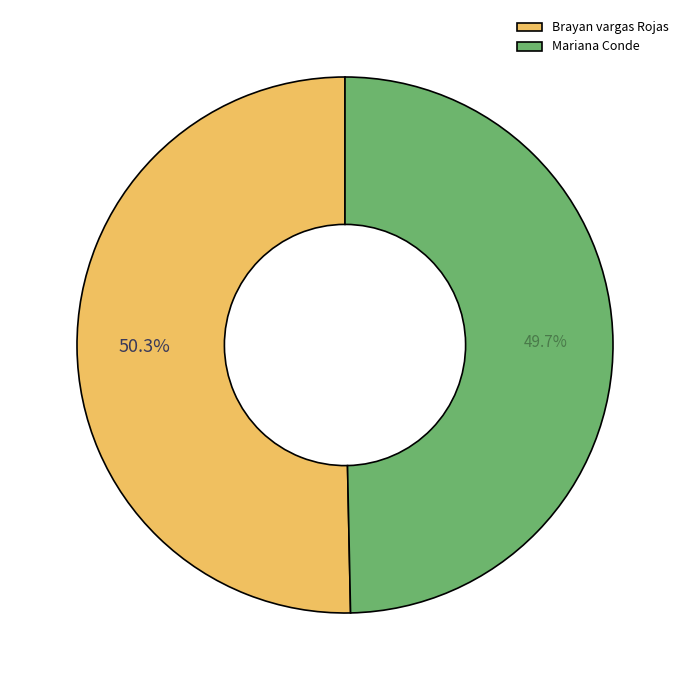

To the nearest percent, what is the difference between the largest and smallest slice percentages?

1%